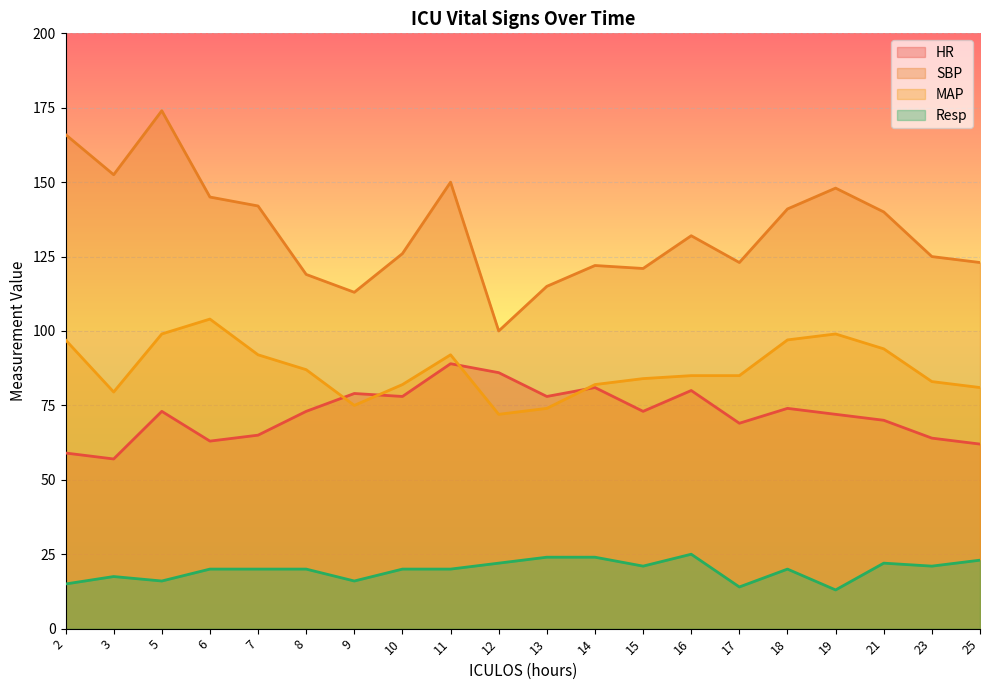

What is the difference between the maximum and minimum values in the MAP series?

32.0